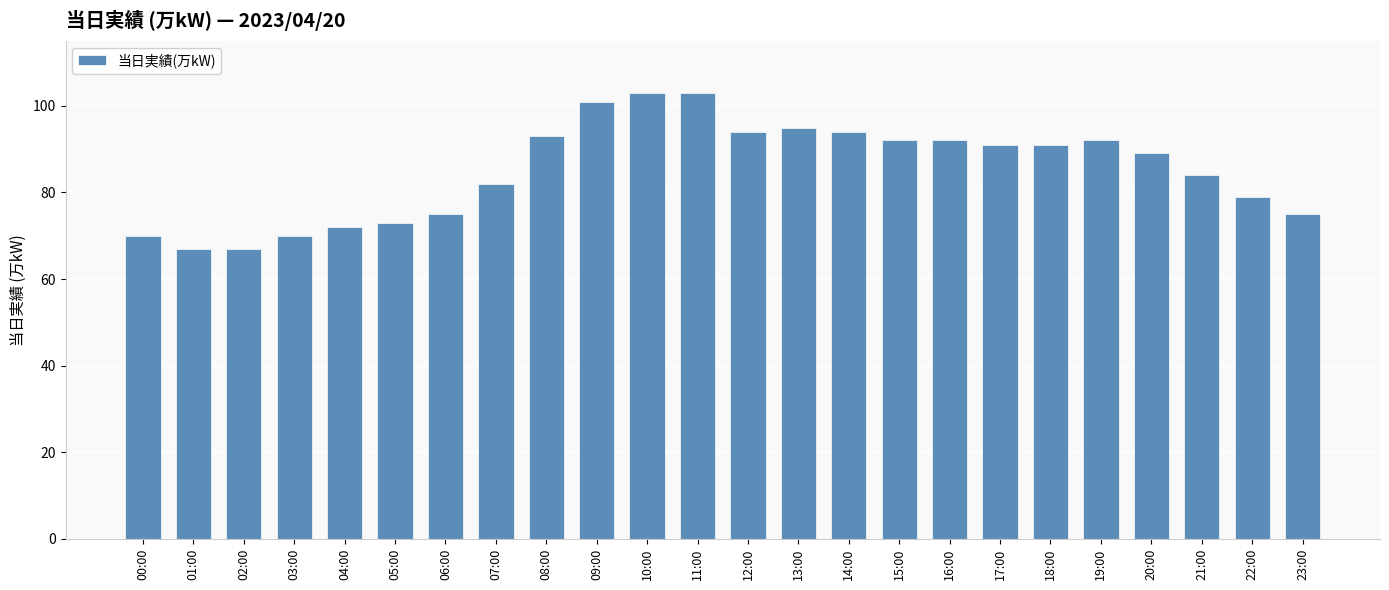

What is the sum of the values at 10:00 and 23:00?

178